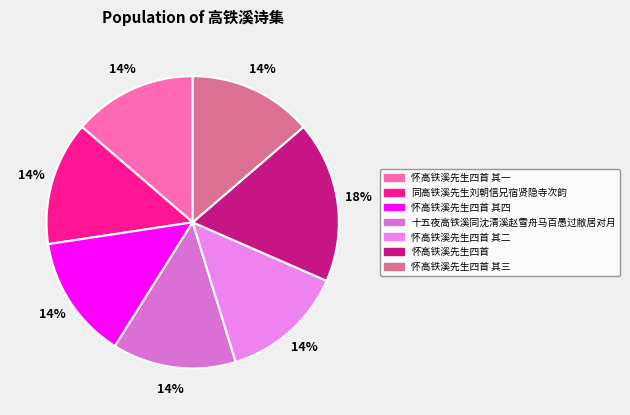

True or false: 同高铁溪先生刘朝信兄宿贤隐寺次韵 accounts for 14% of the total.

True